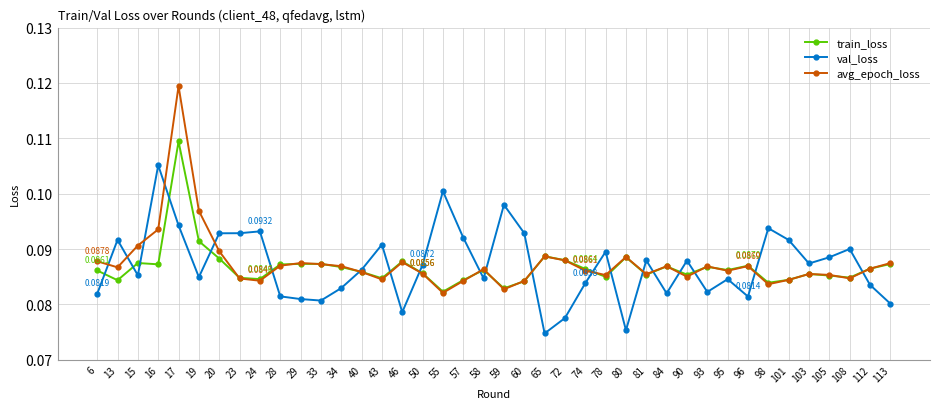

Rank the series by their maximum value, from lowest to highest.

val_loss, train_loss, avg_epoch_loss